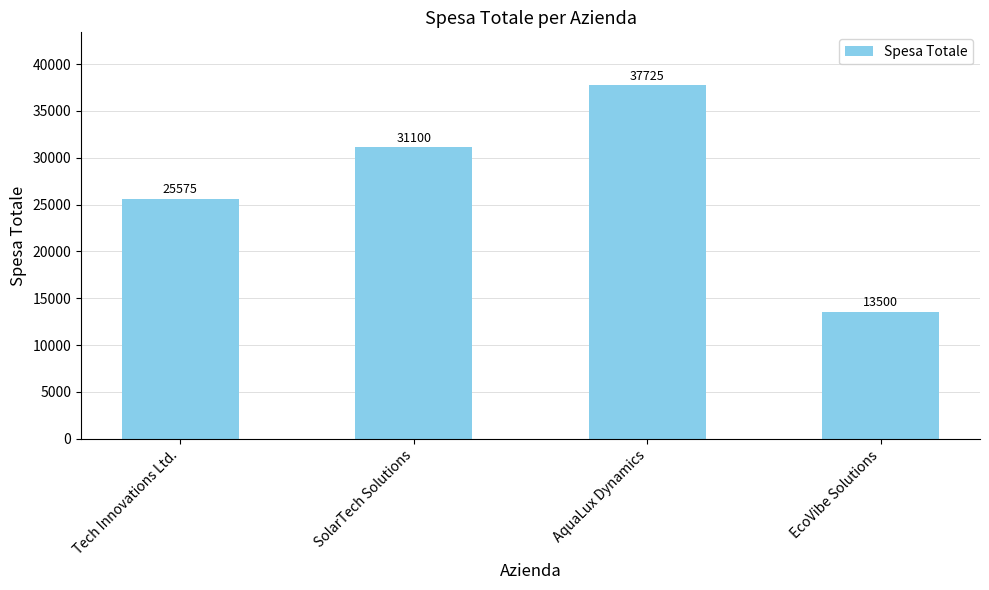

Where is the data nearest to the value 25612?

Tech Innovations Ltd.